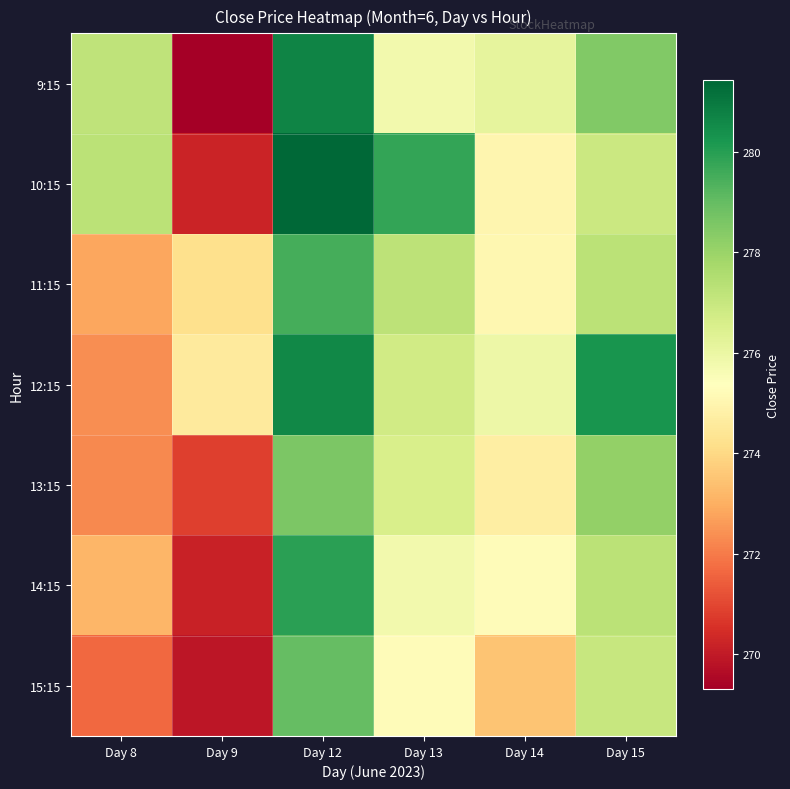

What is the minimum value shown in the chart?

269.3